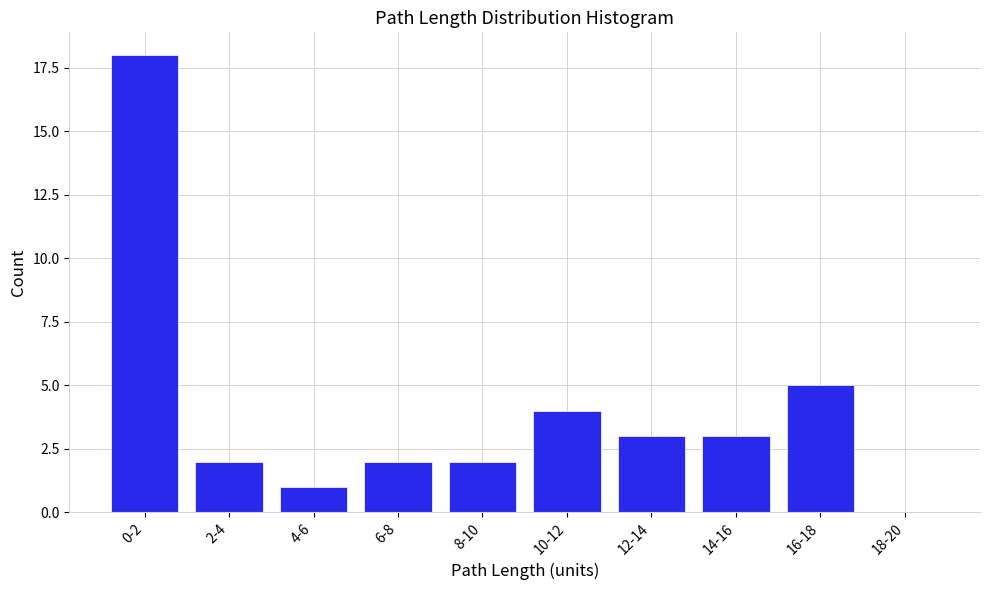

Reading left to right, what are all the values shown in this chart?

0-2=18	2-4=2	4-6=1	6-8=2	8-10=2	10-12=4	12-14=3	14-16=3	16-18=5	18-20=0